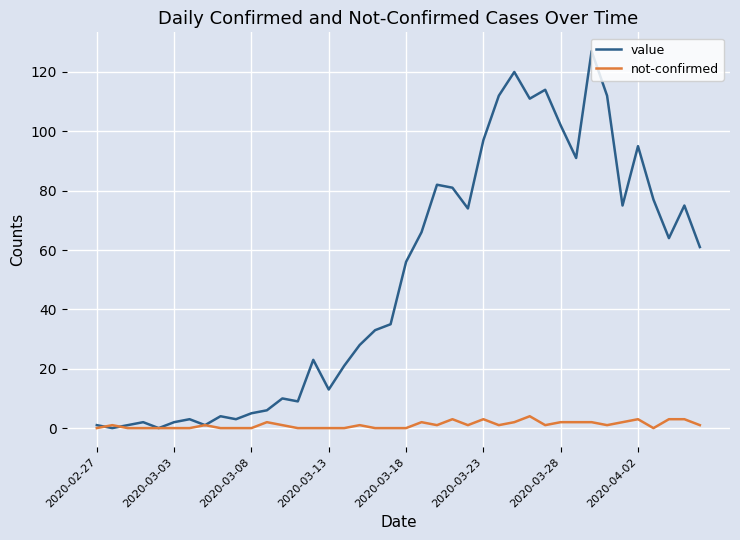

Does the chart have visible grid lines?

Yes